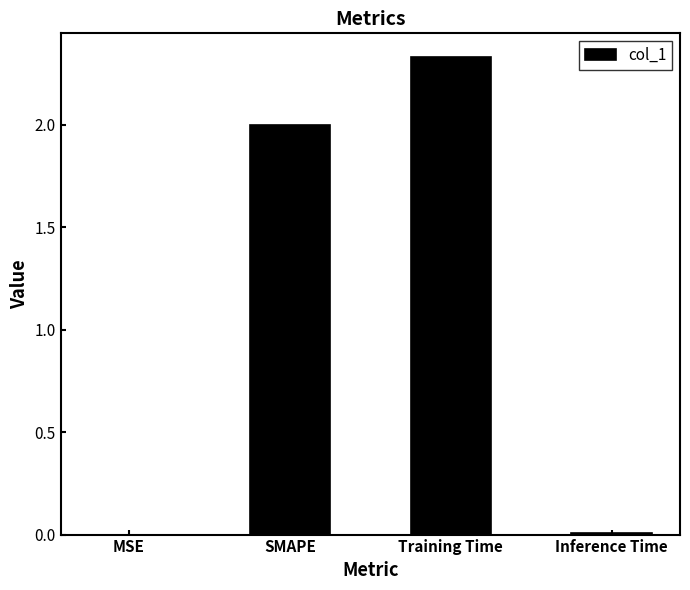

Are the bars horizontal?

No